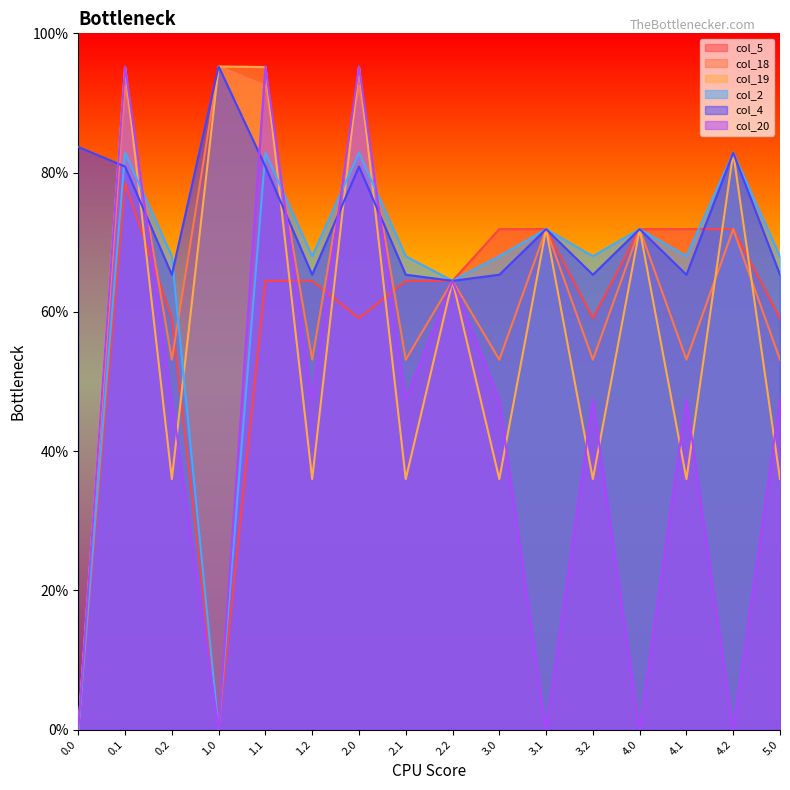

Rank the series at 0.2 from highest to lowest value.

col_2, col_4, col_5, col_18, col_20, col_19